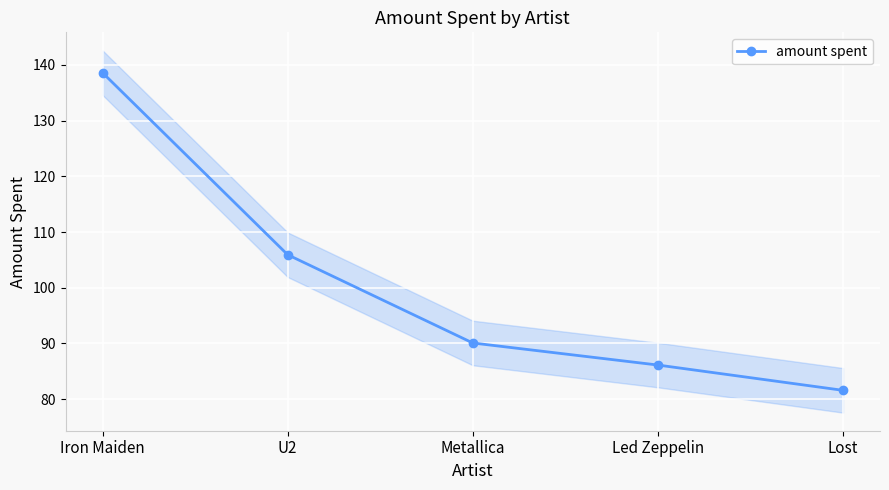

List the labels in order of value, largest first.

Iron Maiden, U2, Metallica, Led Zeppelin, Lost